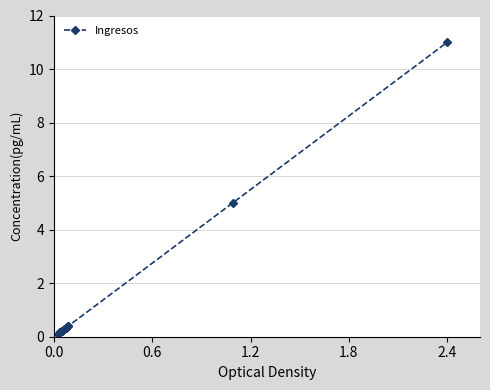

How many lines are shown in the chart?

1